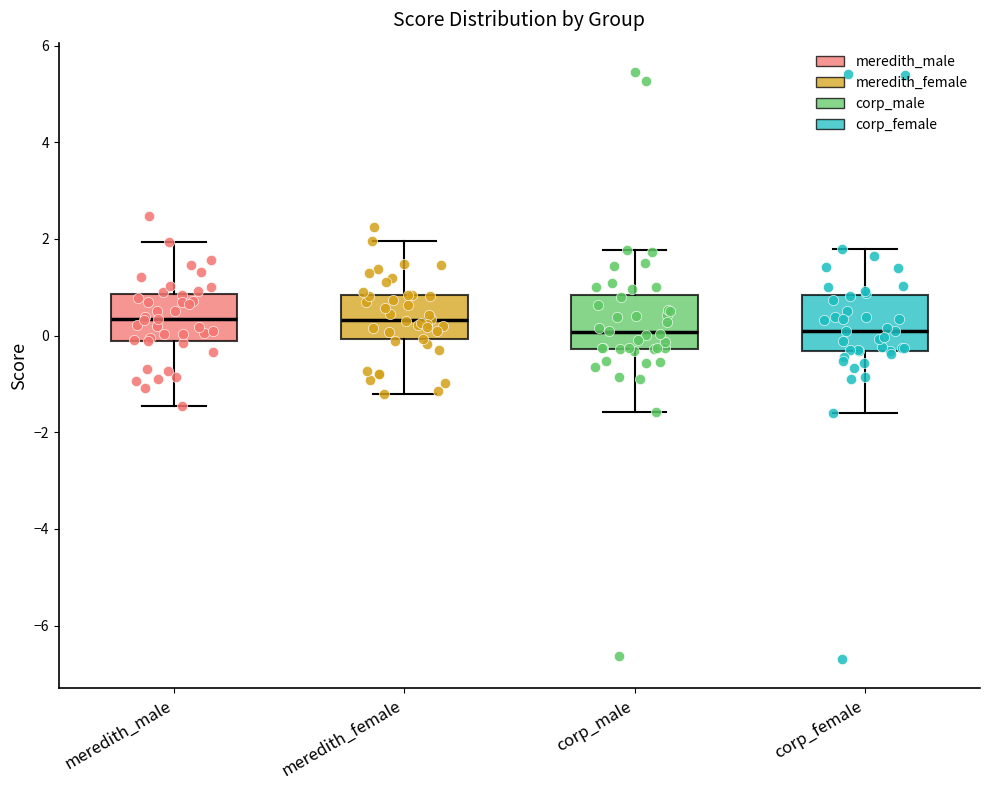

Where is the upper edge of the box for meredith_male on the y-axis? The values are not printed on the chart, so give them approximately, as read against the axis.

0.8